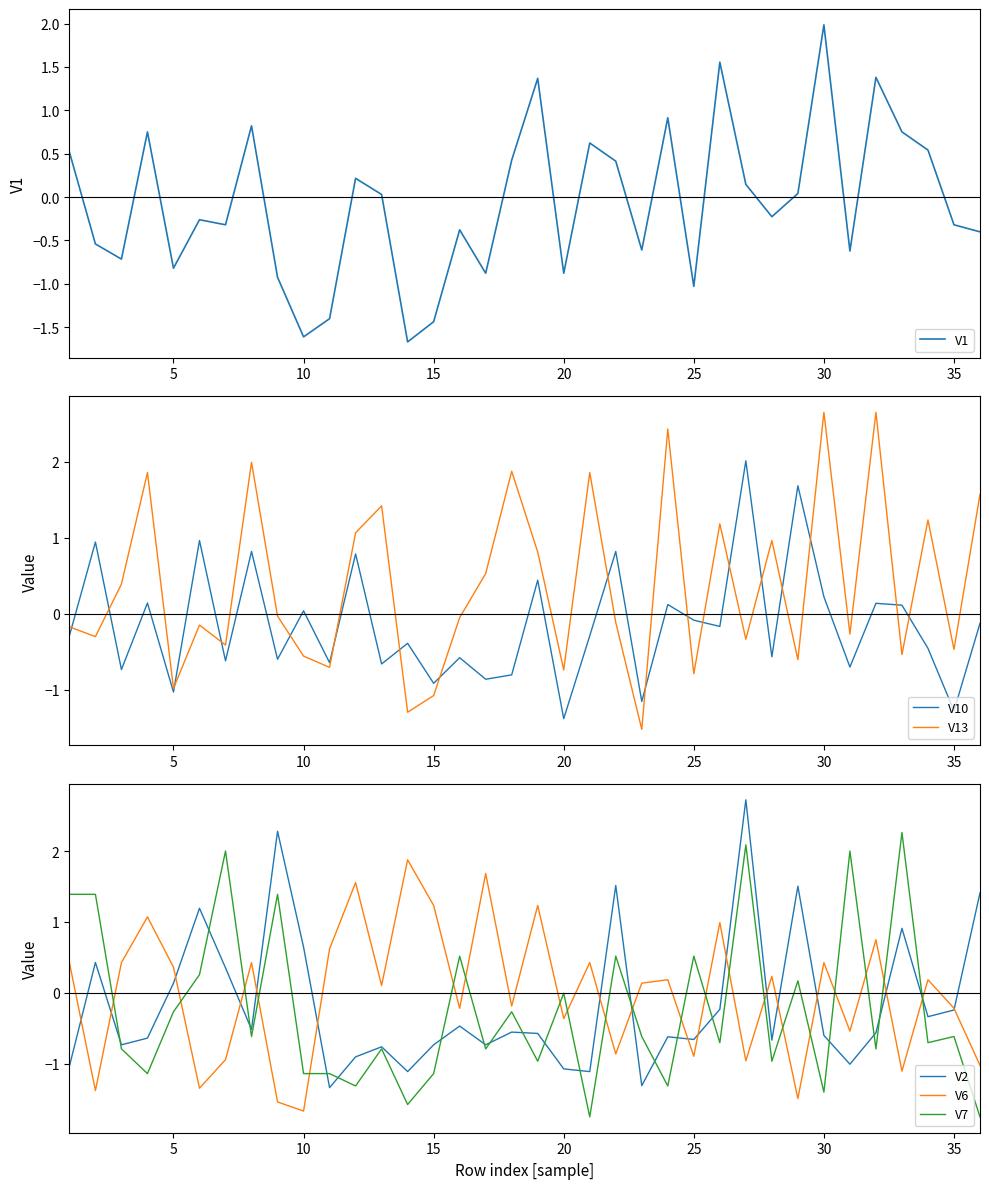

What is the lowest value of the V2 series?

-1.3